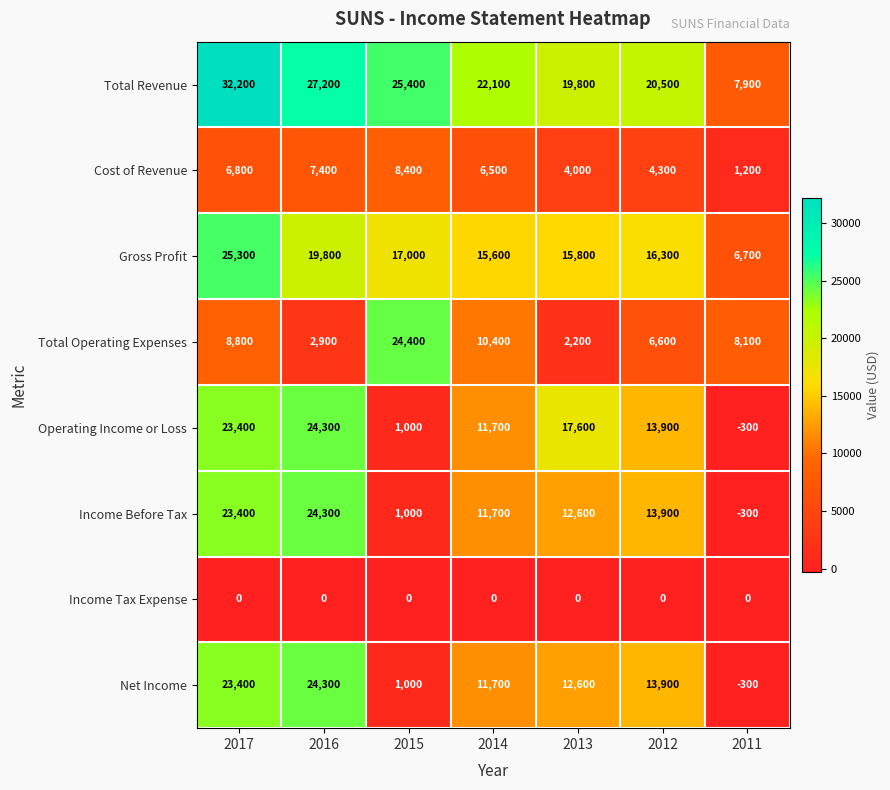

Rank the categories by Income Before Tax value from lowest to highest.

2011, 2015, 2014, 2013, 2012, 2017, 2016